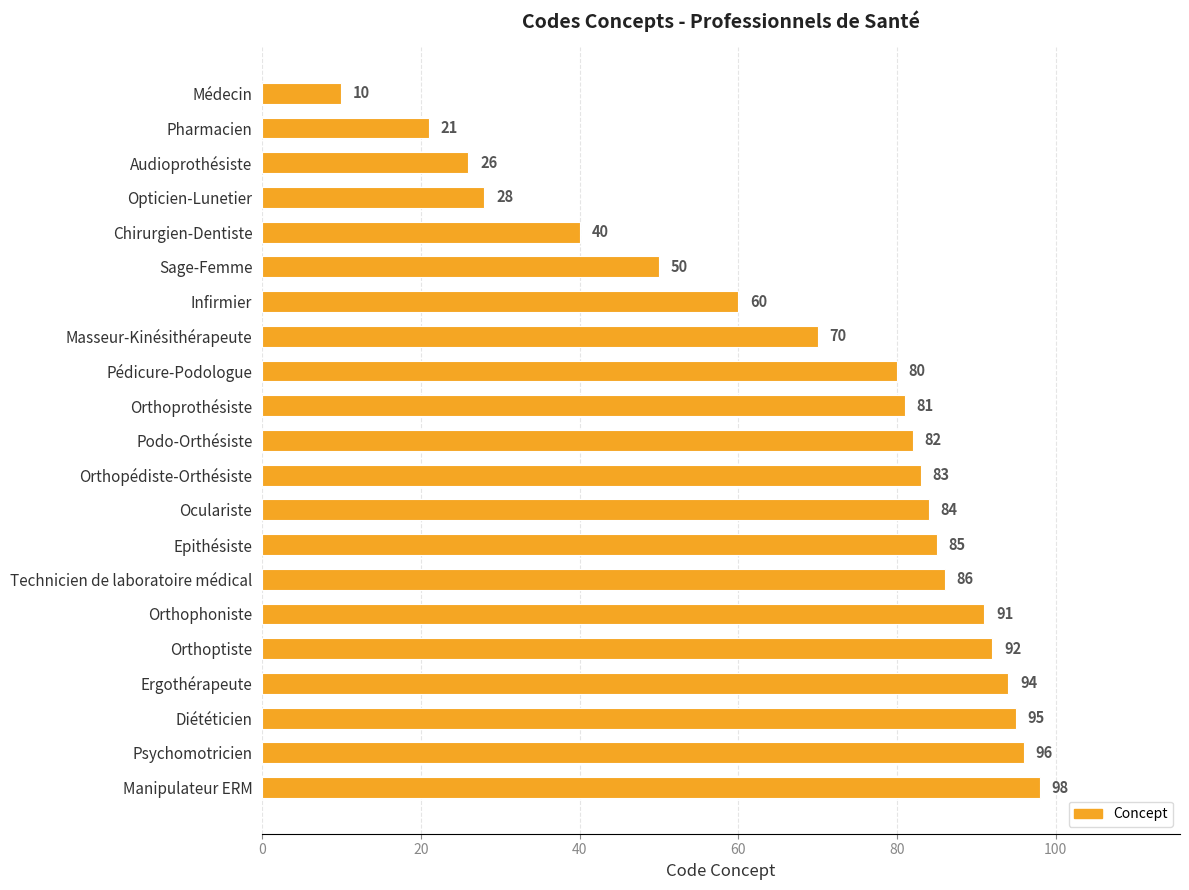

Between Epithésiste and Orthoptiste, which is larger?

Orthoptiste